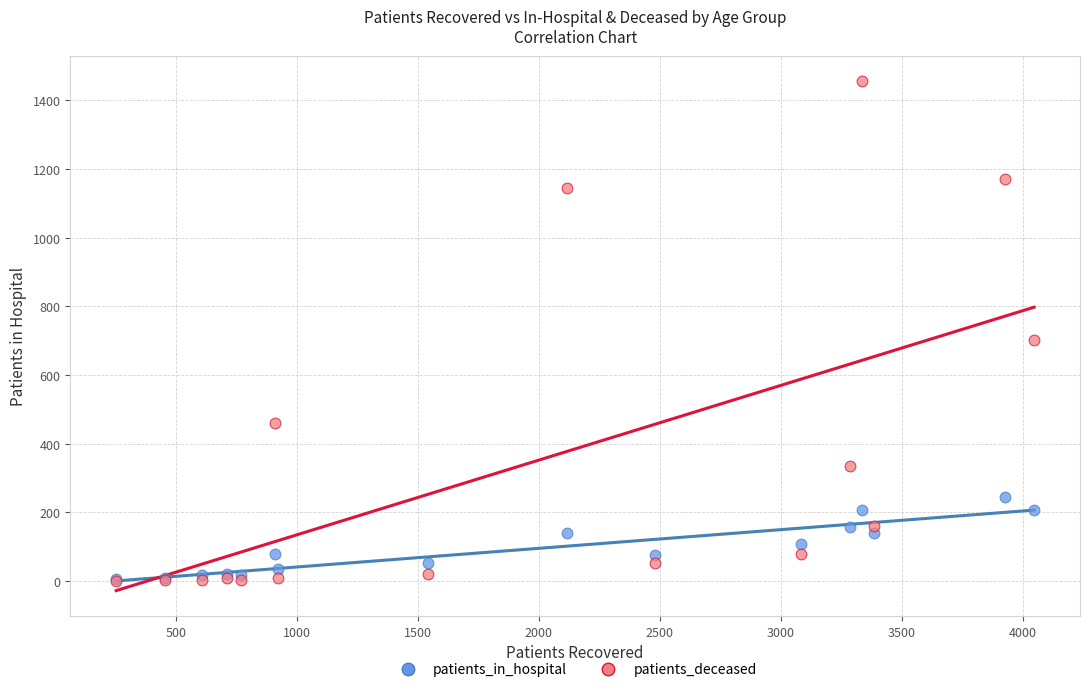

In the patients_deceased series, what Y value is closest to 728?

703